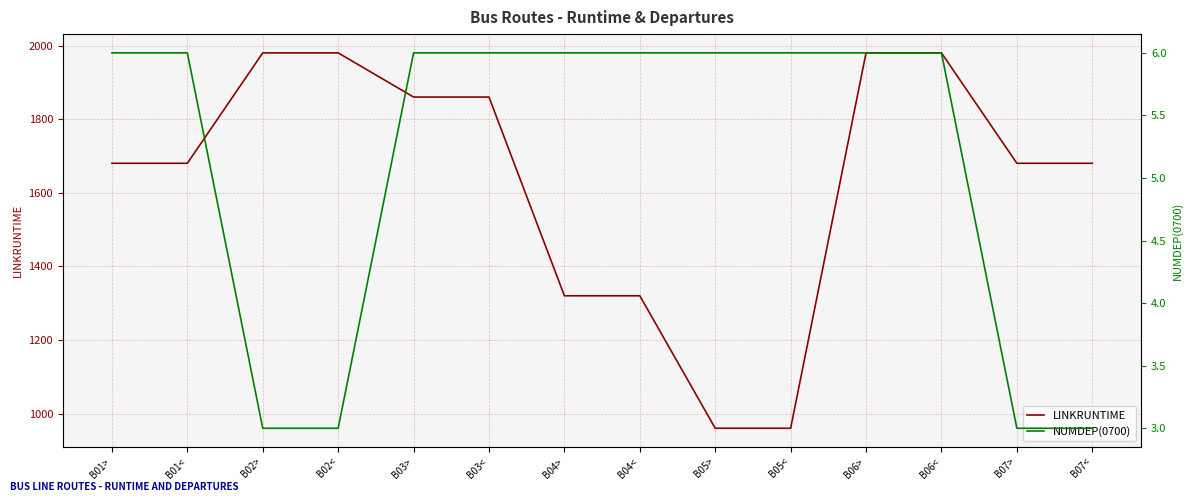

How many lines are shown in the chart?

2